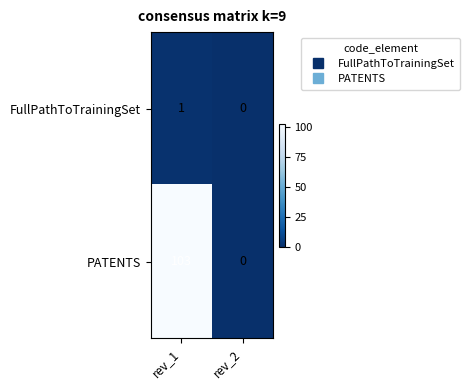

Which category has the lowest value in the PATENTS series?

rev_2